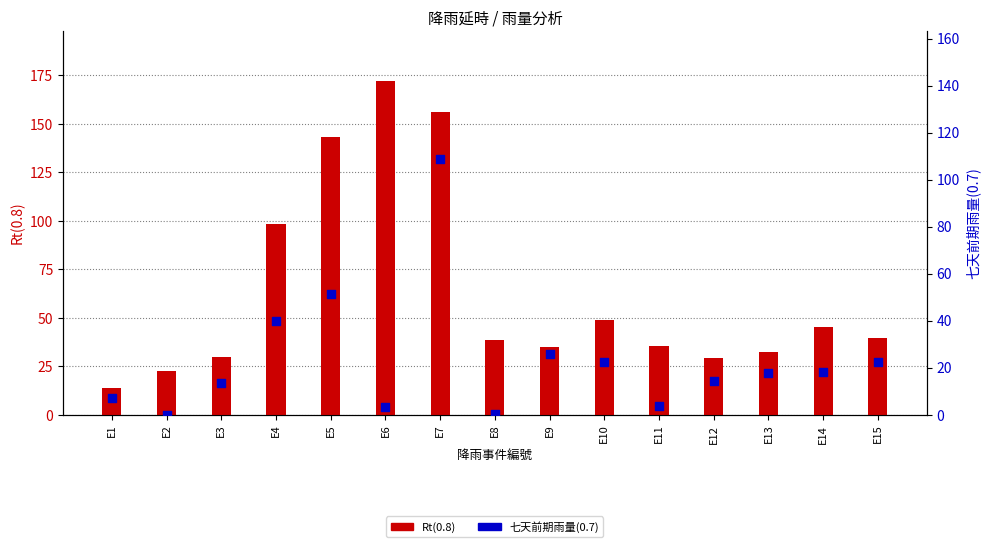

Which series reaches the maximum Y coordinate?

Rt(0.8)